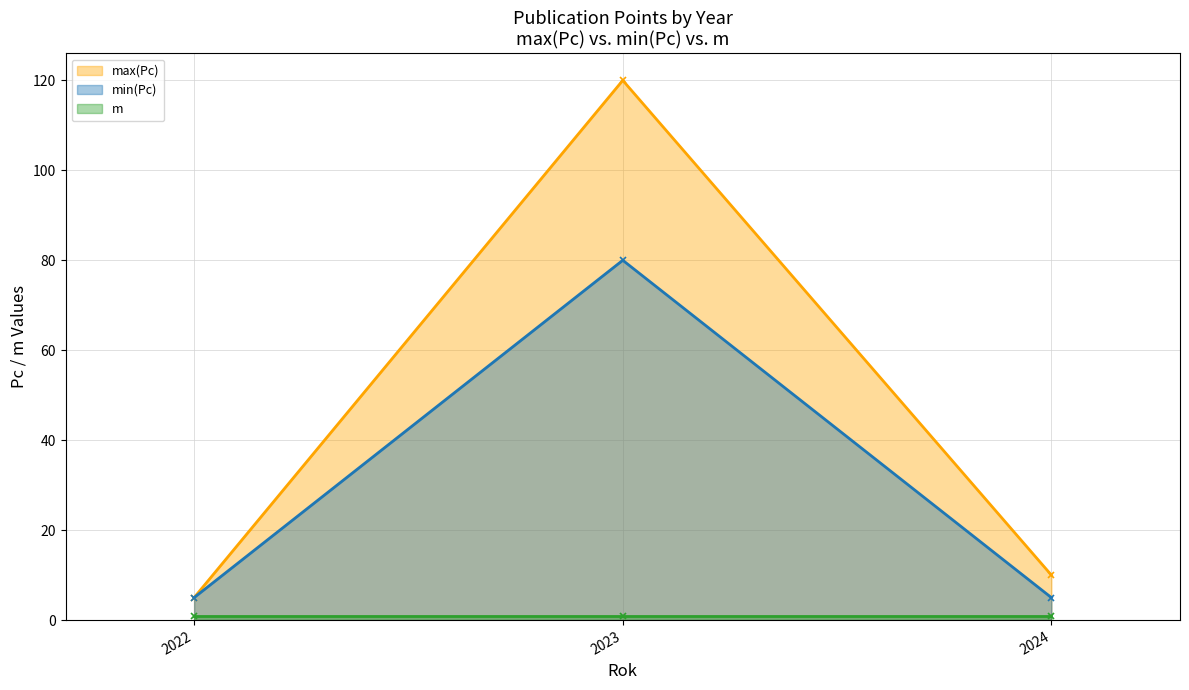

What is the difference between the highest and lowest values at 2024?

5